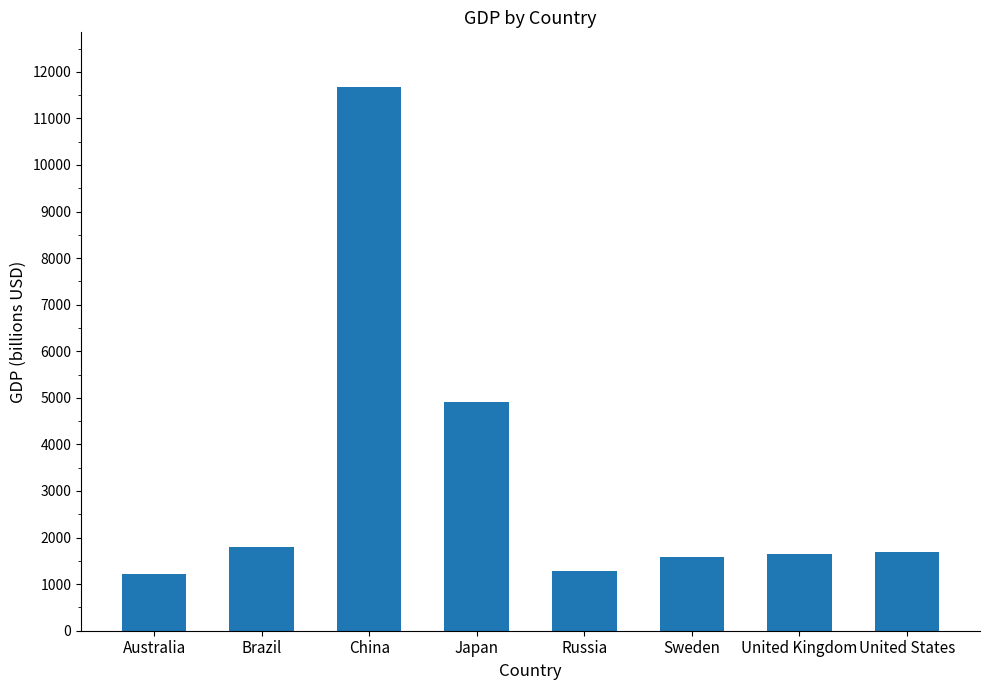

What is the average value?

3228